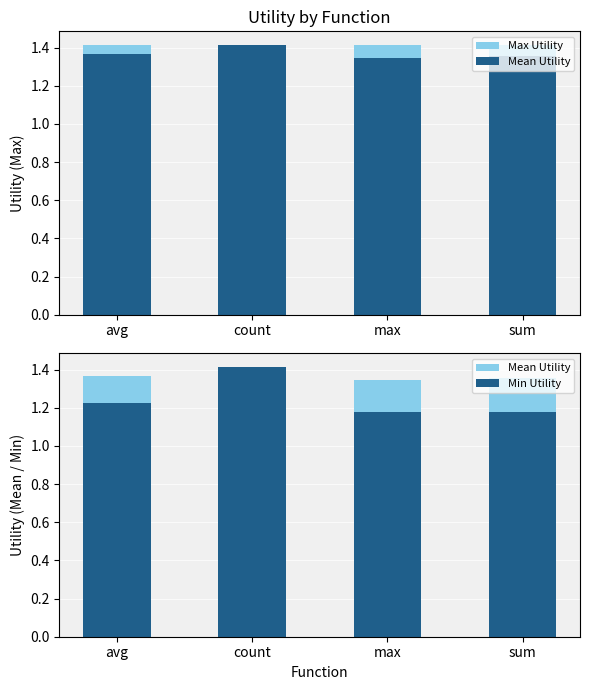

What is the total value across all series at sum?

3.9